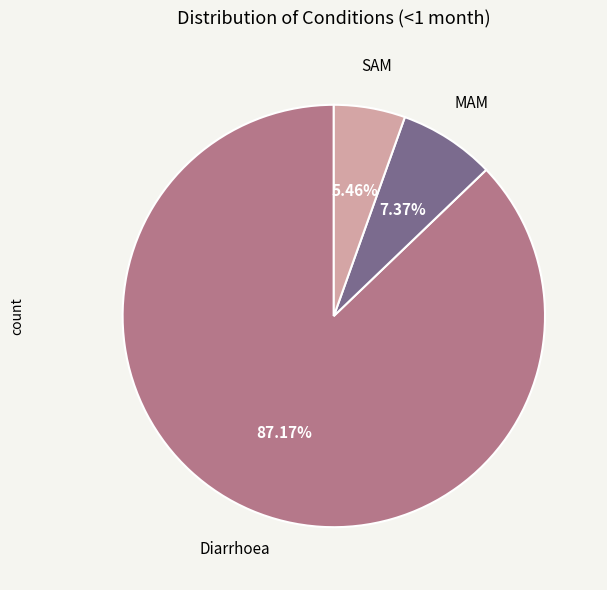

Is it true that SAM is 5% of the pie?

True